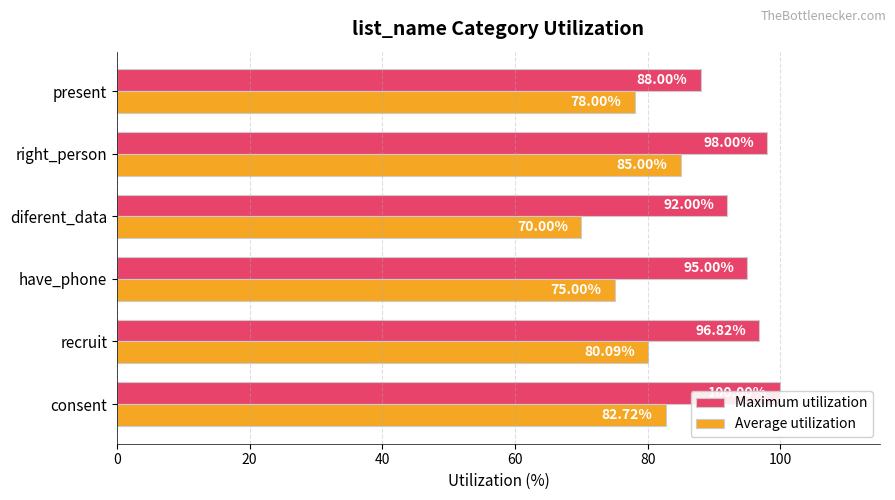

Which series changed the most between consent and right_person?

Average utilization